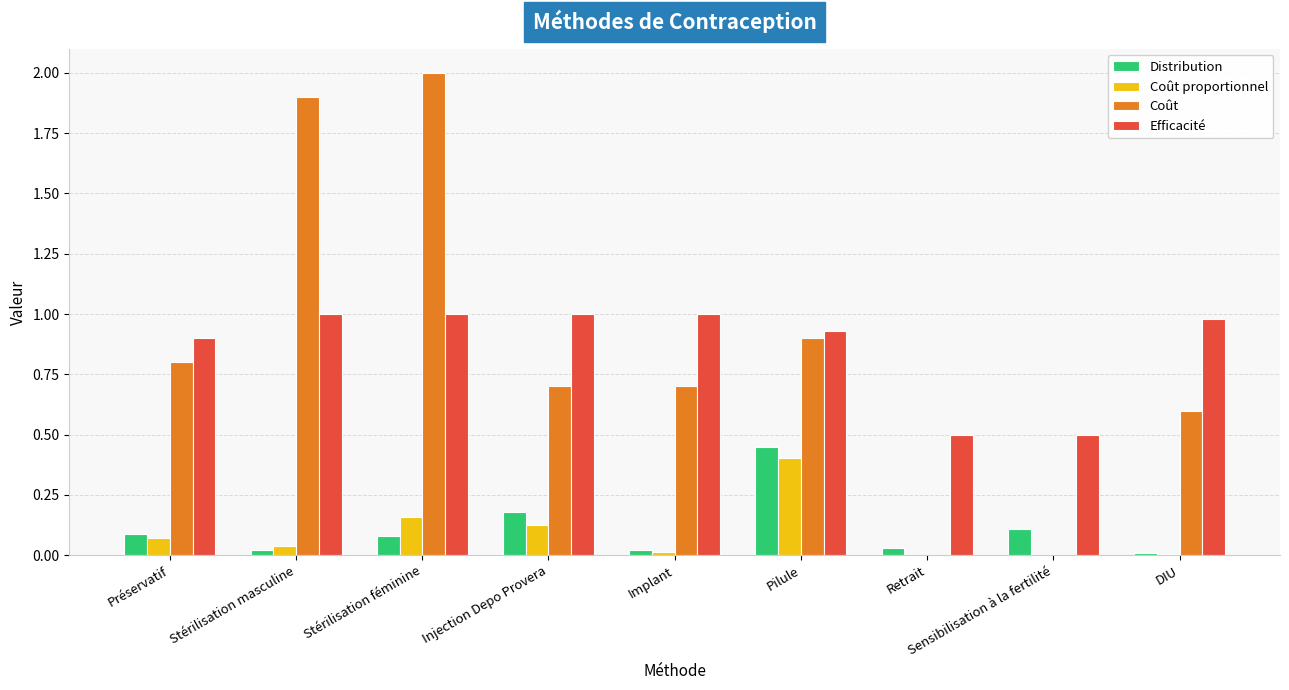

Between Pilule and Sensibilisation à la fertilité, which series saw the biggest shift?

Coût